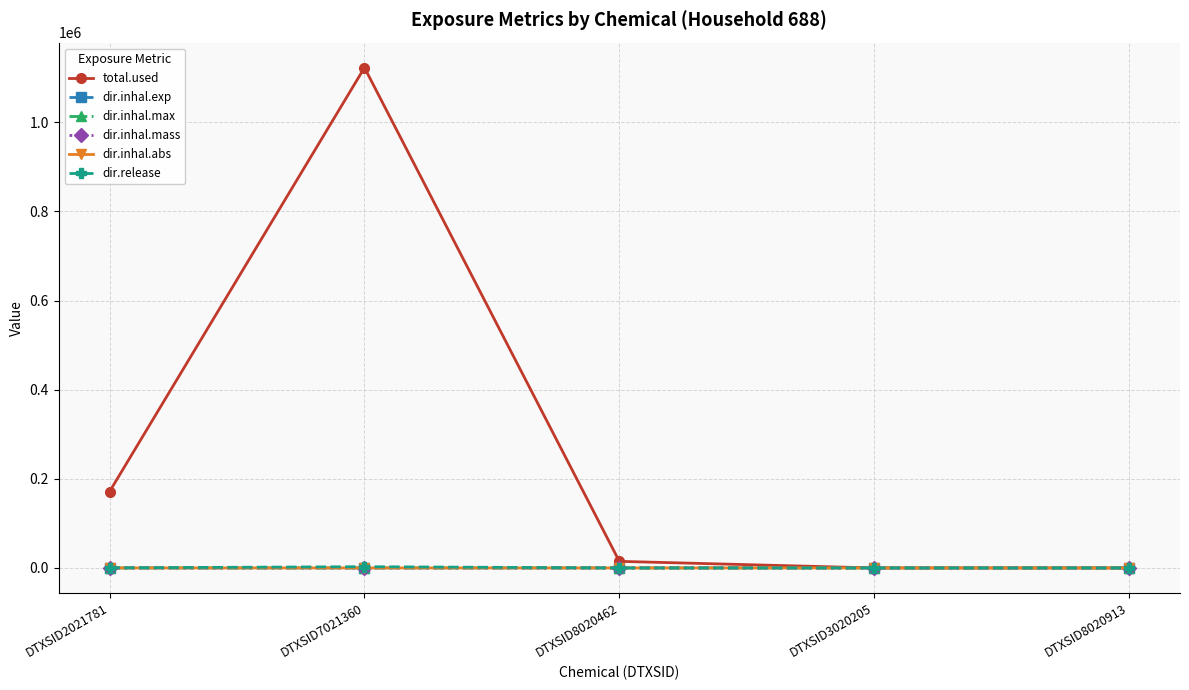

How many values in the total.used series are below 14807?

2